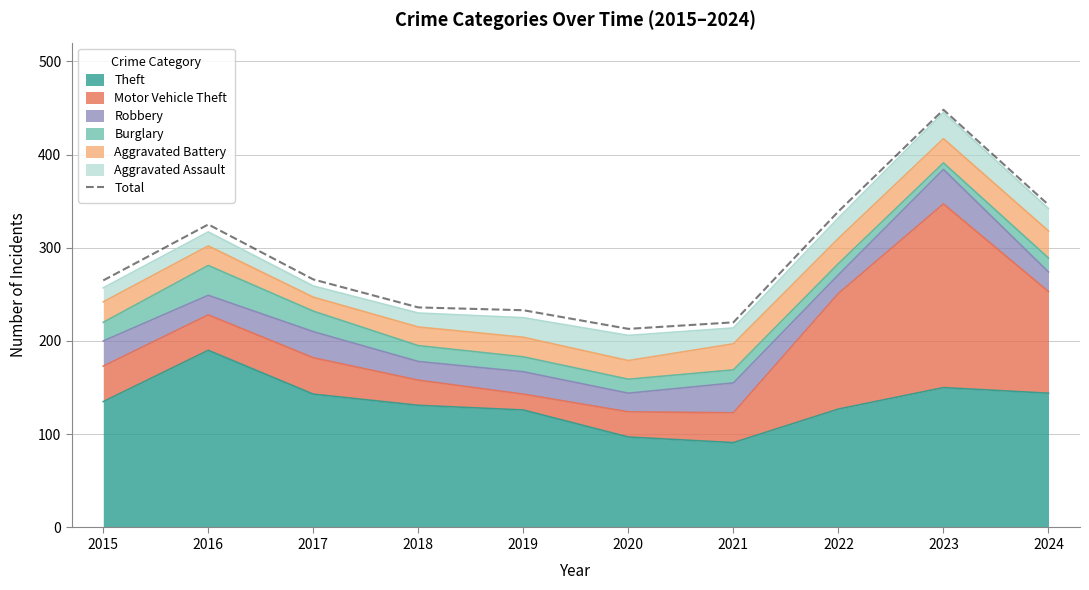

What is the value of the 9th point from the left?

448